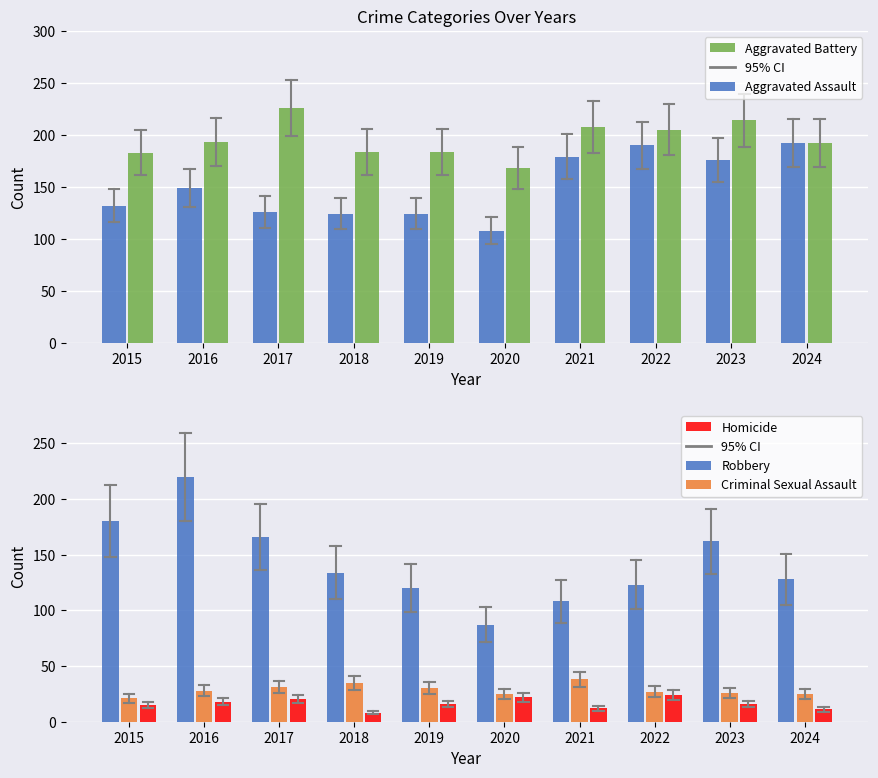

Read the Robbery value at 2021, to the nearest 10.

110